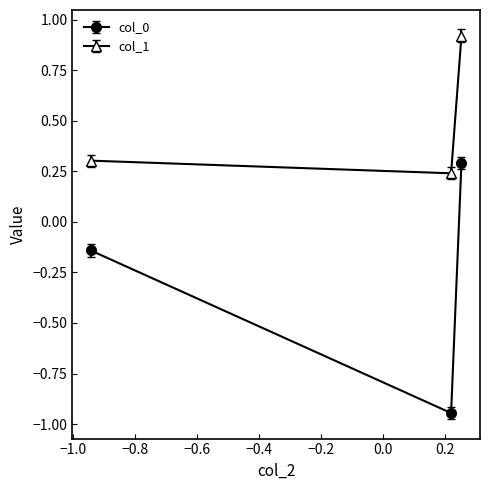

List the series in order of their peak value, lowest first.

col_0, col_1